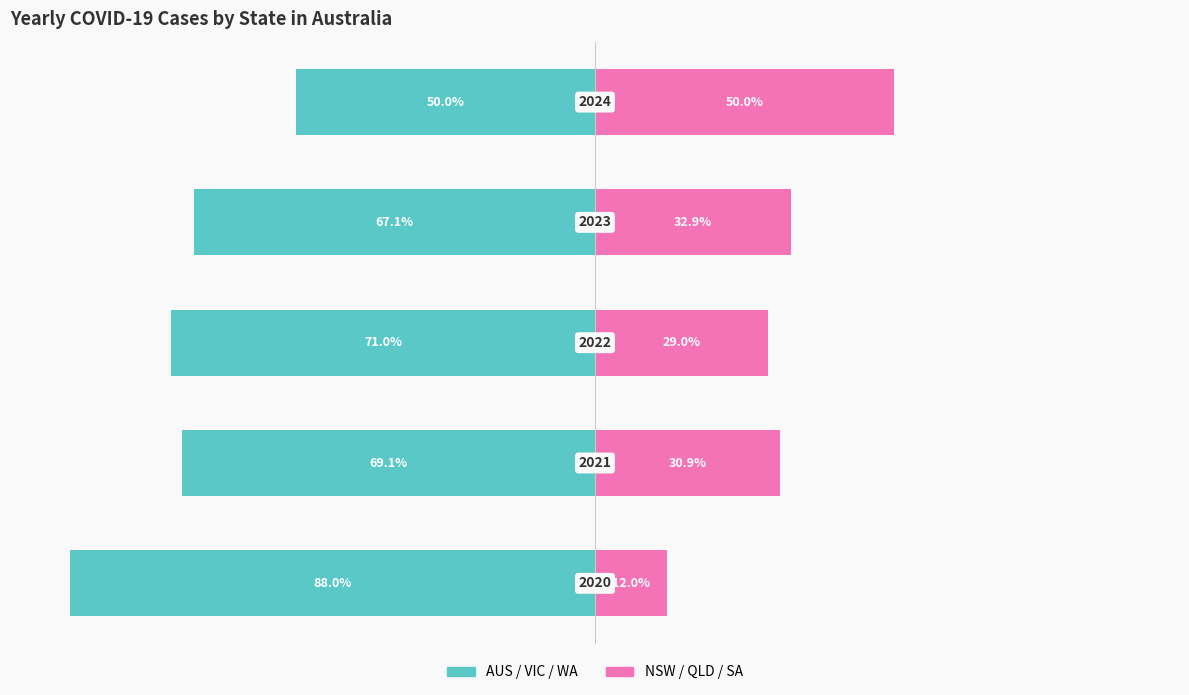

The AUS / VIC / WA series shows -50.0 at 4. True or false?

True